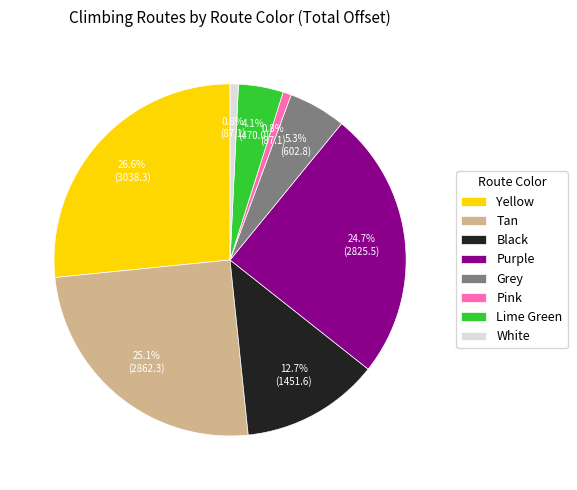

What percentage do Purple and Black together represent?

37.4%